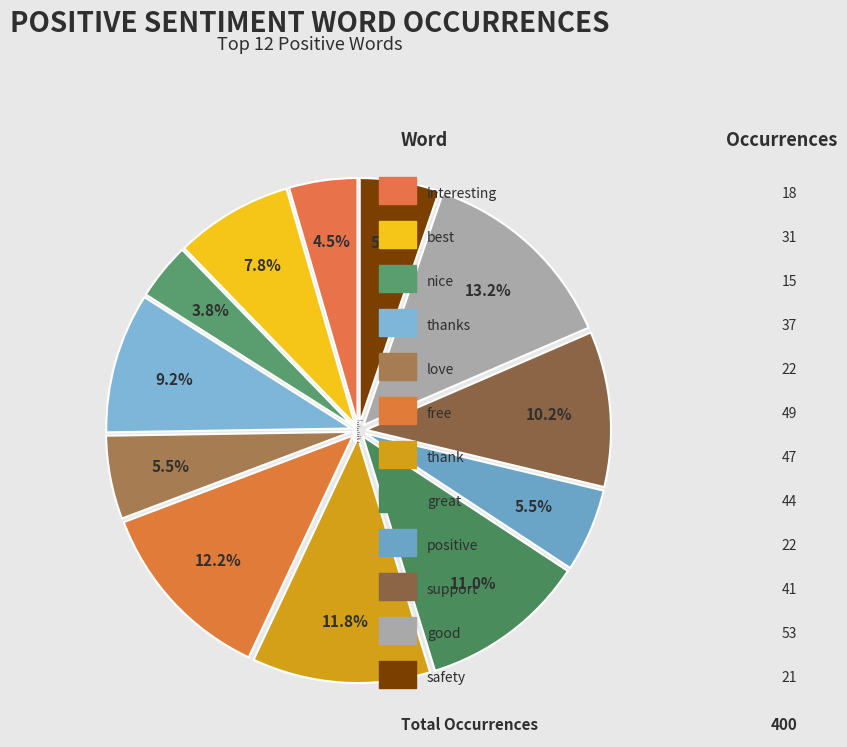

True or false: nice accounts for 4% of the total.

True